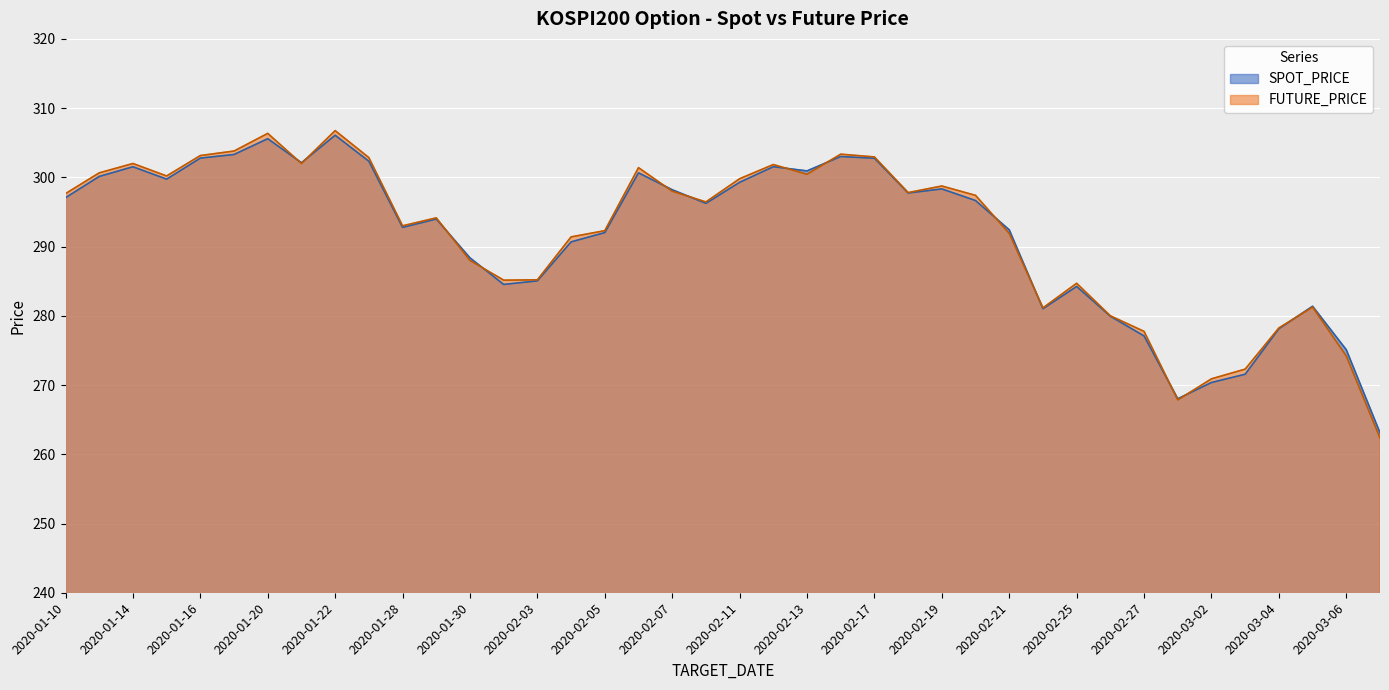

Is the value of SPOT_PRICE at 2020-02-27 greater than the value of FUTURE_PRICE at 2020-02-05?

No